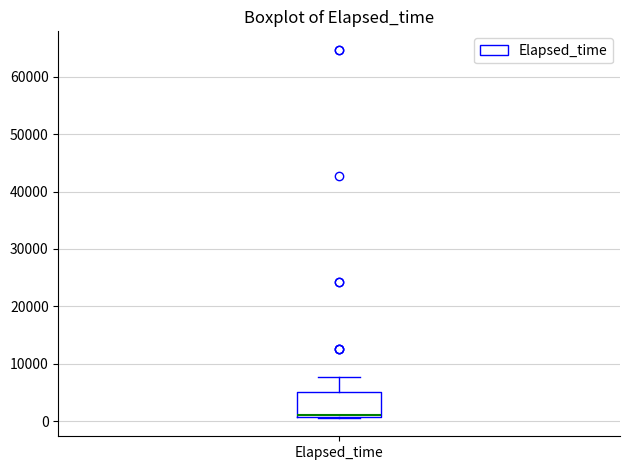

Where does the upper whisker of the box for Elapsed_time end on the y-axis? The values are not printed on the chart, so give them approximately, as read against the axis.

8000